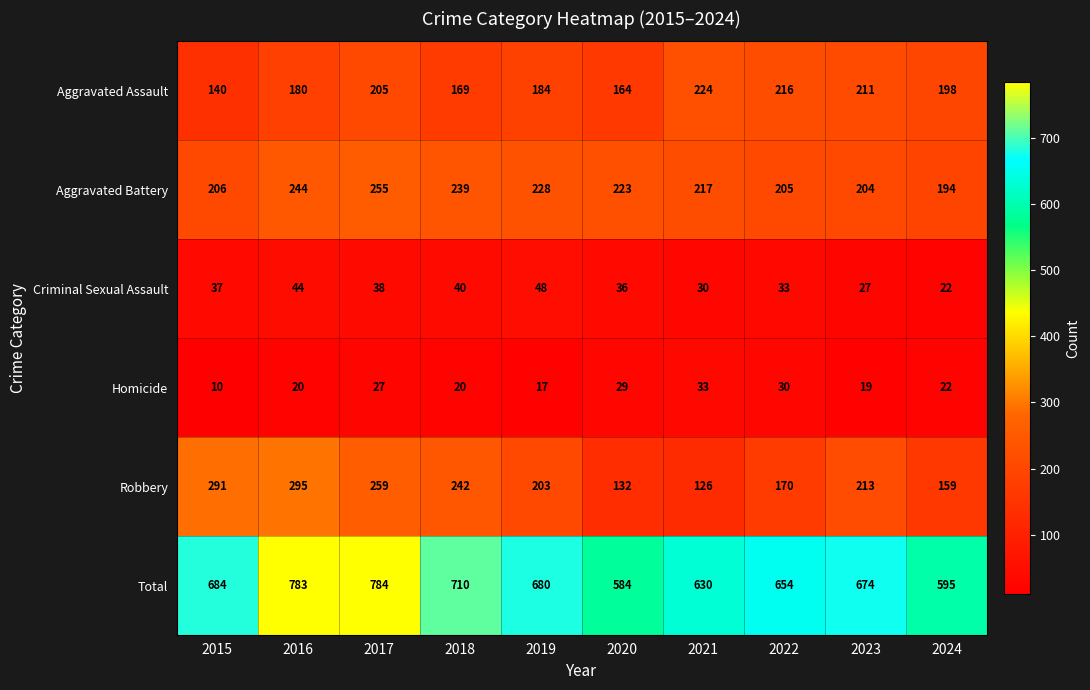

The value of Aggravated Assault at 2022 is 79. True or false?

False